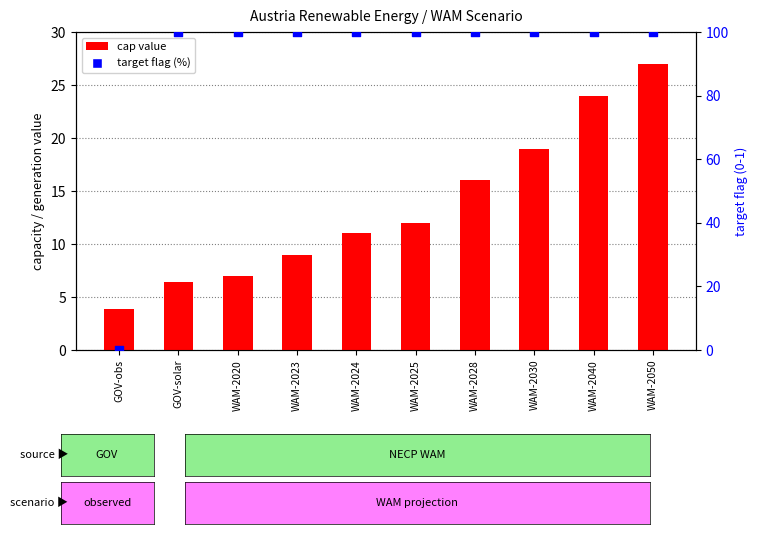

What are all the series names shown in the legend?

cap value, target flag (%)